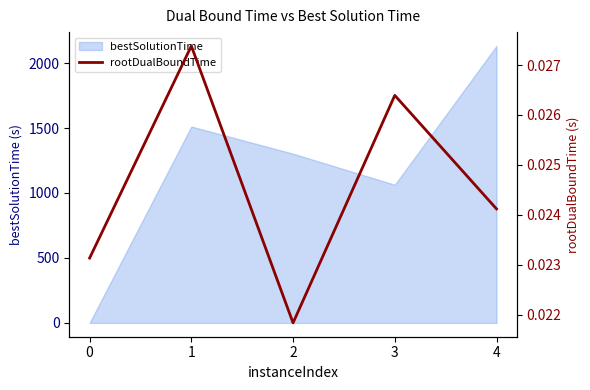

At which category does the data reach its first local peak?

1